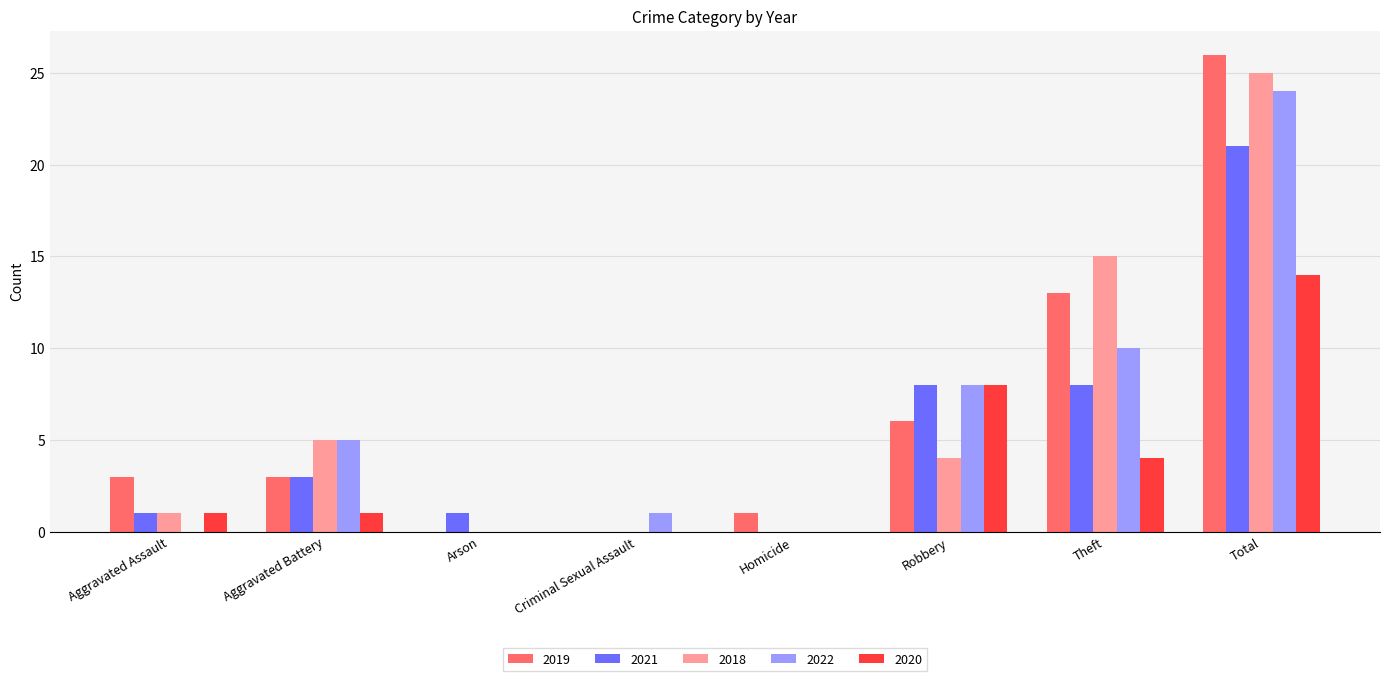

Are the bars horizontal?

No